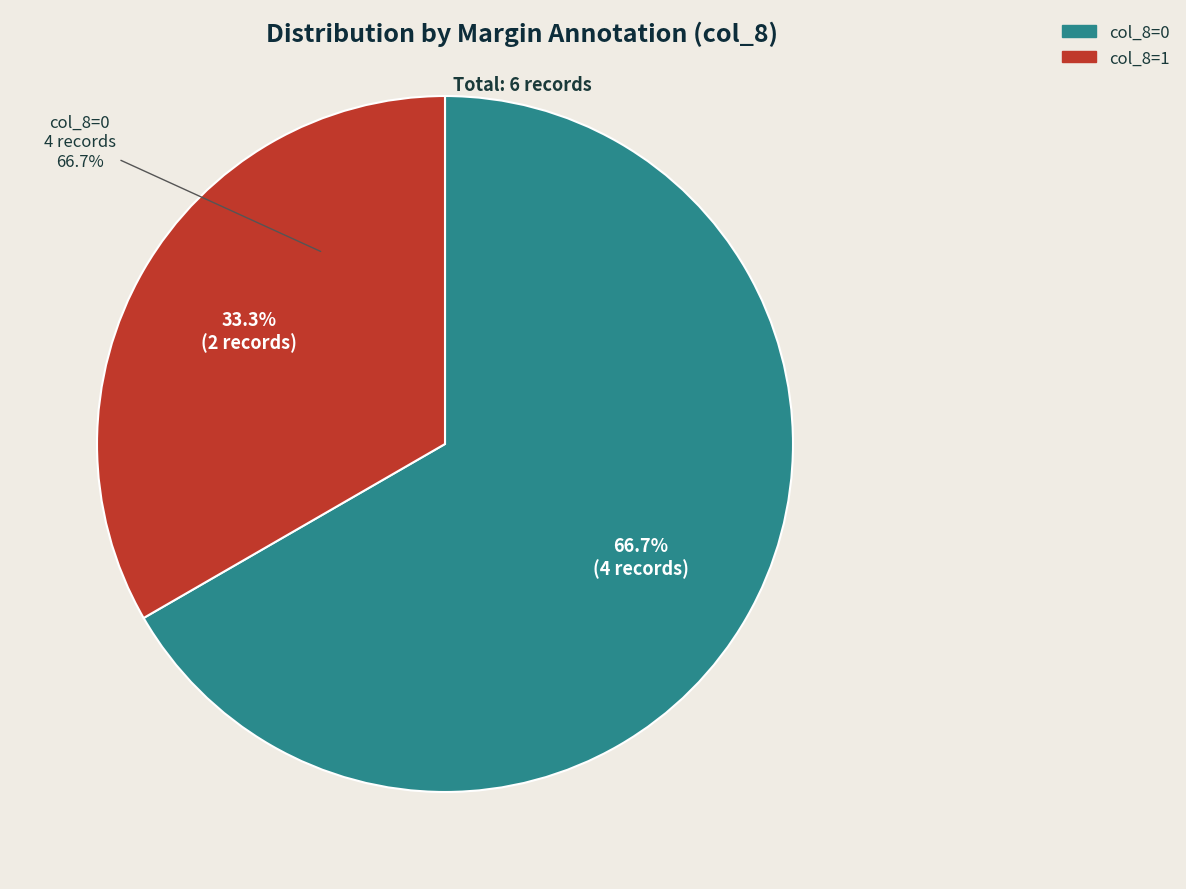

True or false: Indien 101 (main text area) accounts for 0% of the total.

True